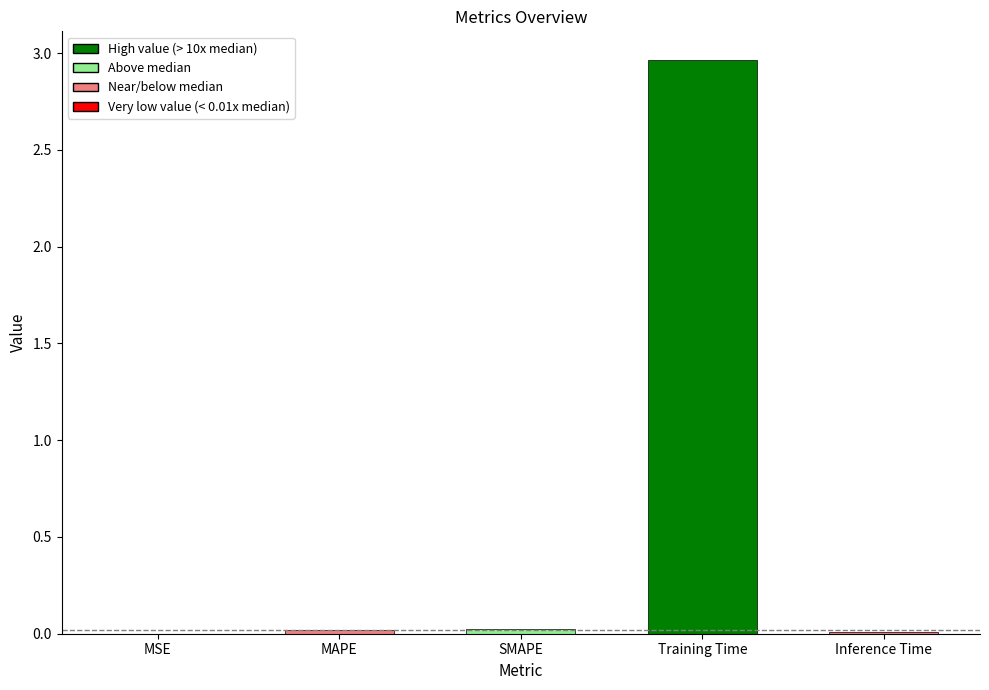

Which label corresponds to the largest value in the chart?

Training Time